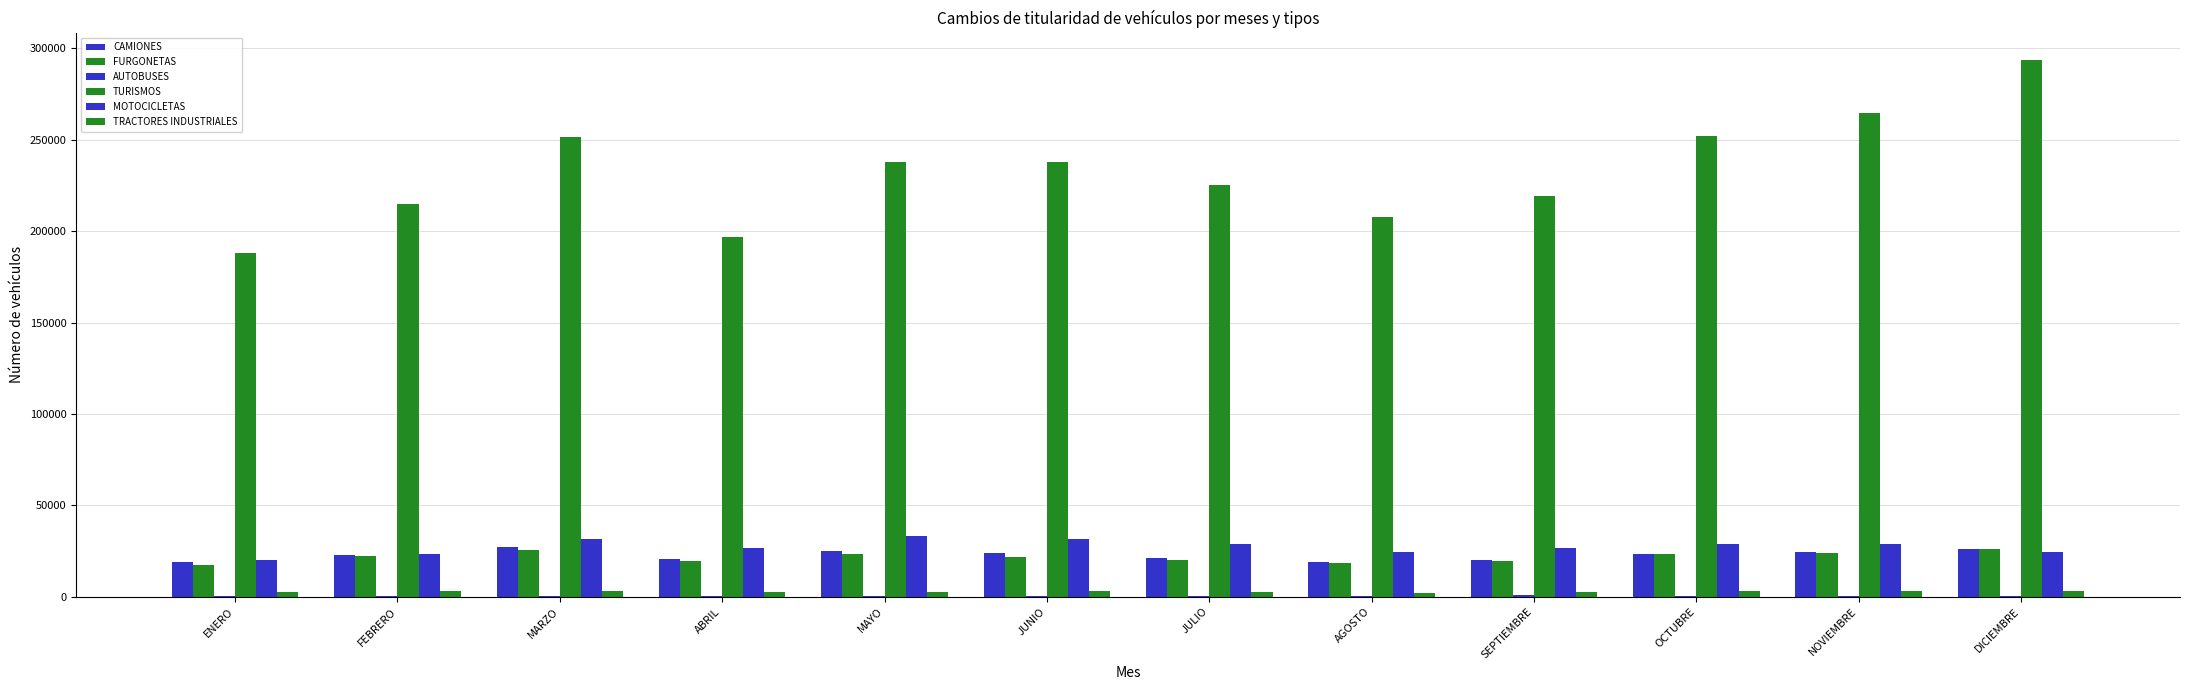

Which series has the largest total across all categories?

TURISMOS